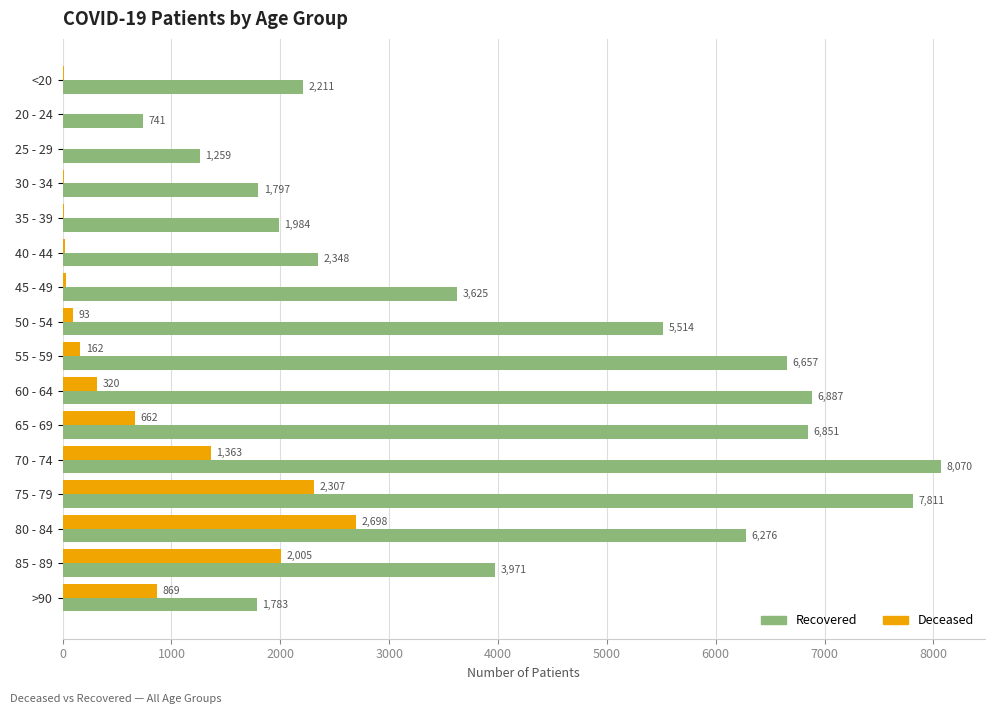

At which category is the sum across all series the highest?

75 - 79